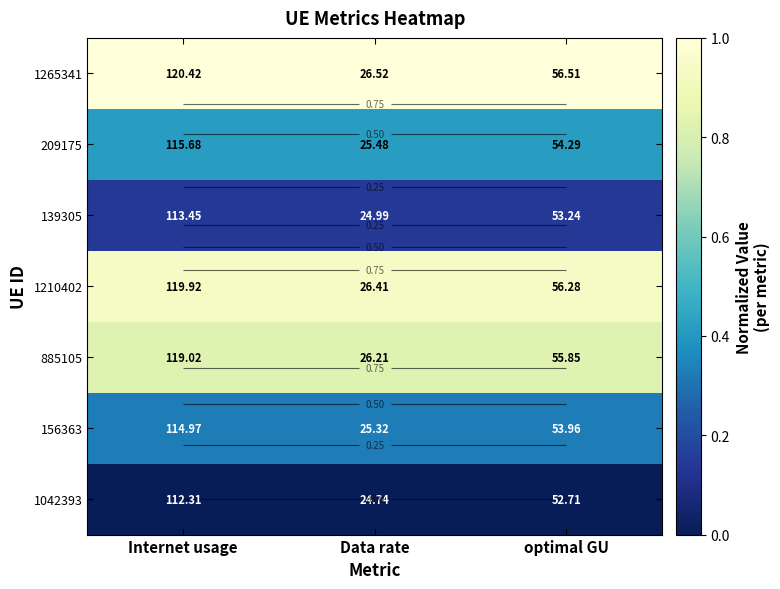

True or false: 156363 has a value of 0.1 at Data rate.

False